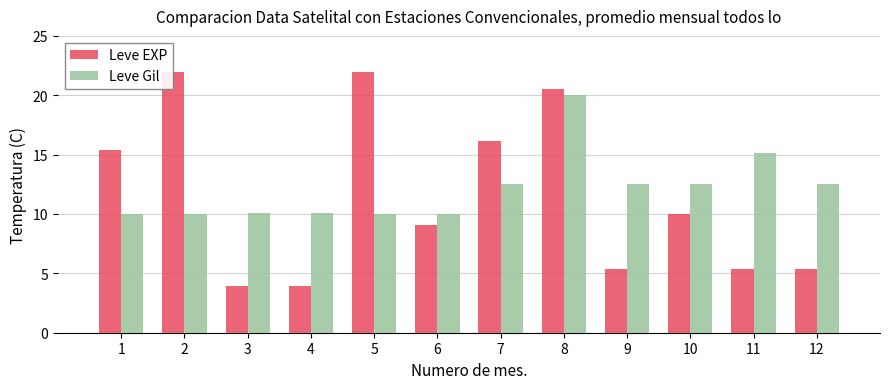

At which category is the sum across all series the highest?

8